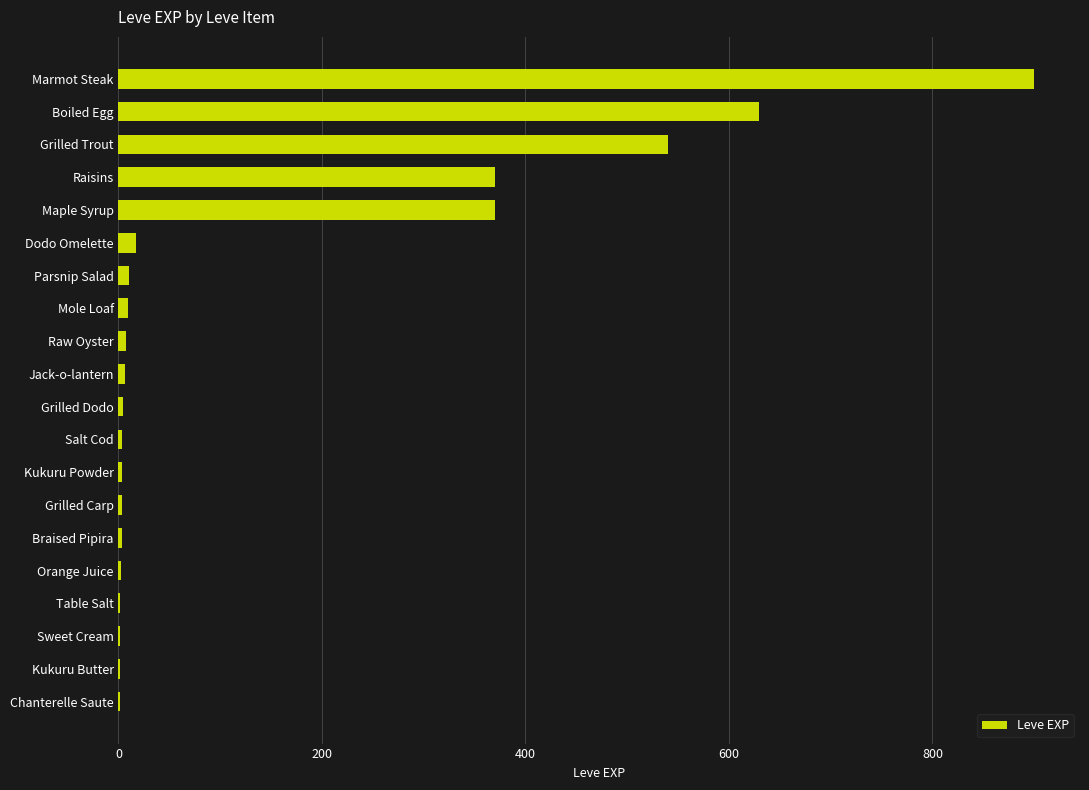

What is the greatest value displayed?

900